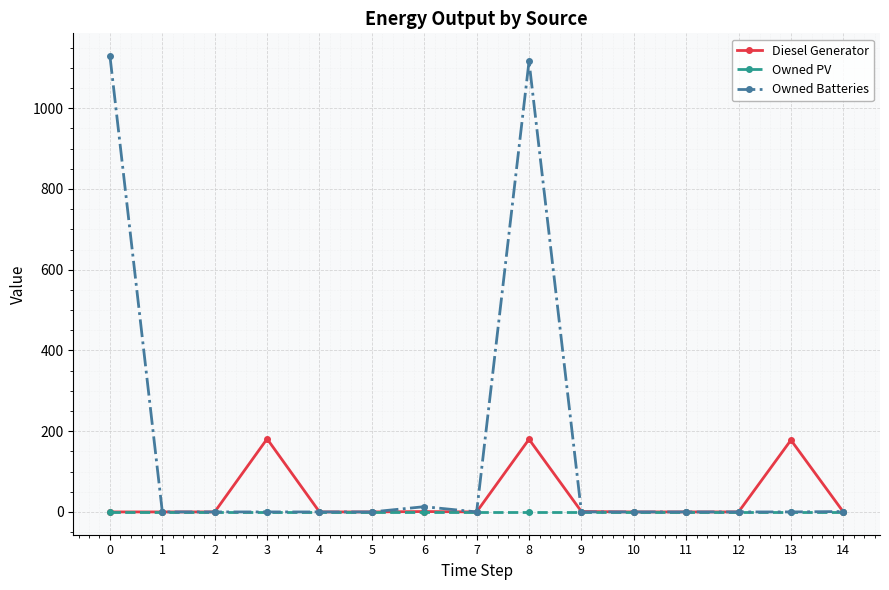

What is the sum of the Owned Batteries values at 13 and 0?

1129